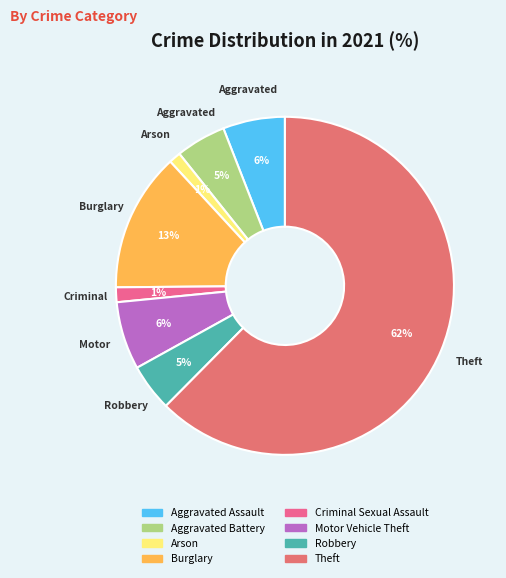

Which slice is the largest?

Theft